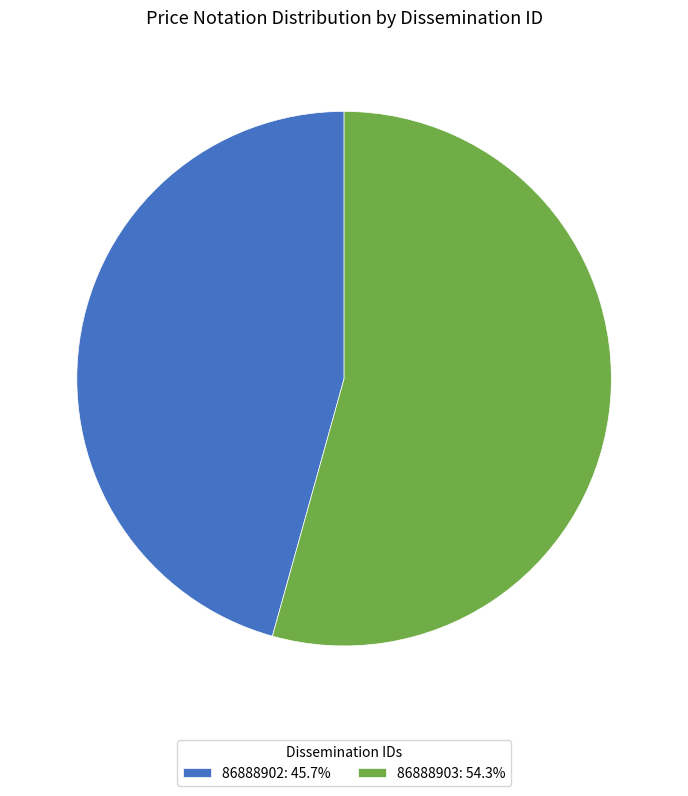

Is the sum of 86888902: 45.7% and 86888903: 54.3% greater than half?

Yes